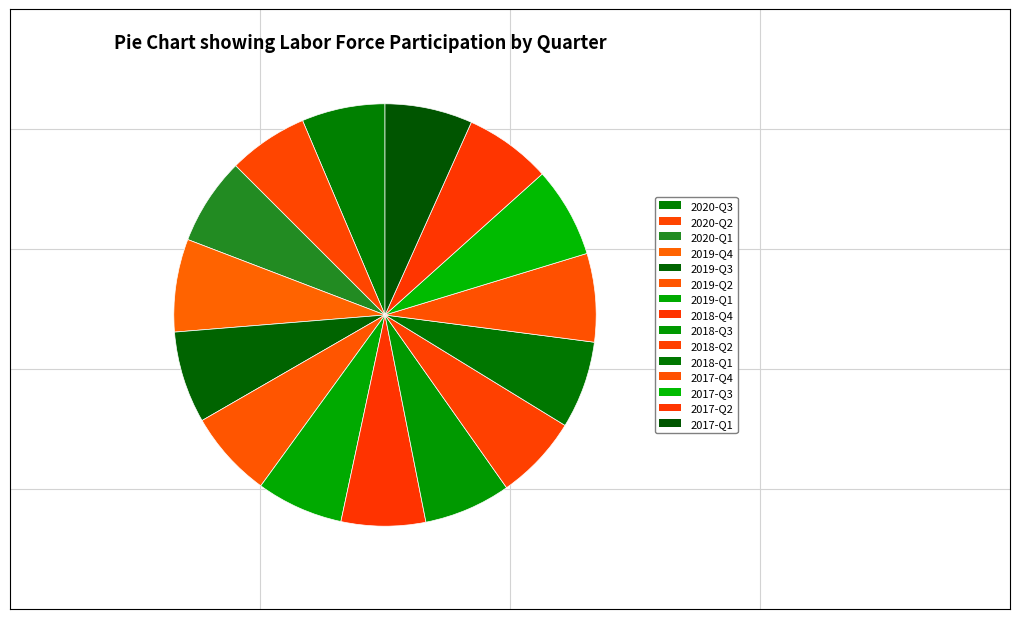

Is it true that 2017-Q4 is 7% of the pie?

True